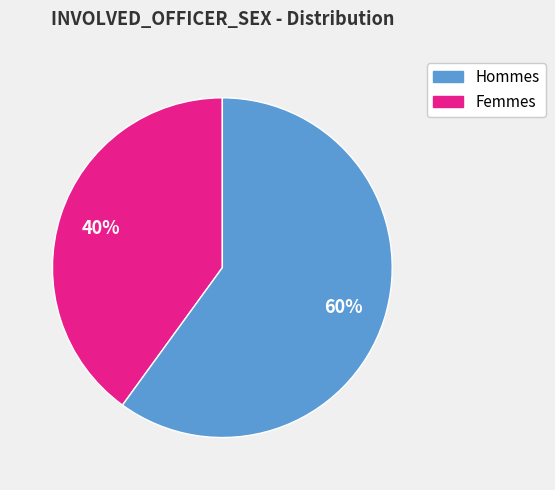

Does any single category account for the majority?

Yes